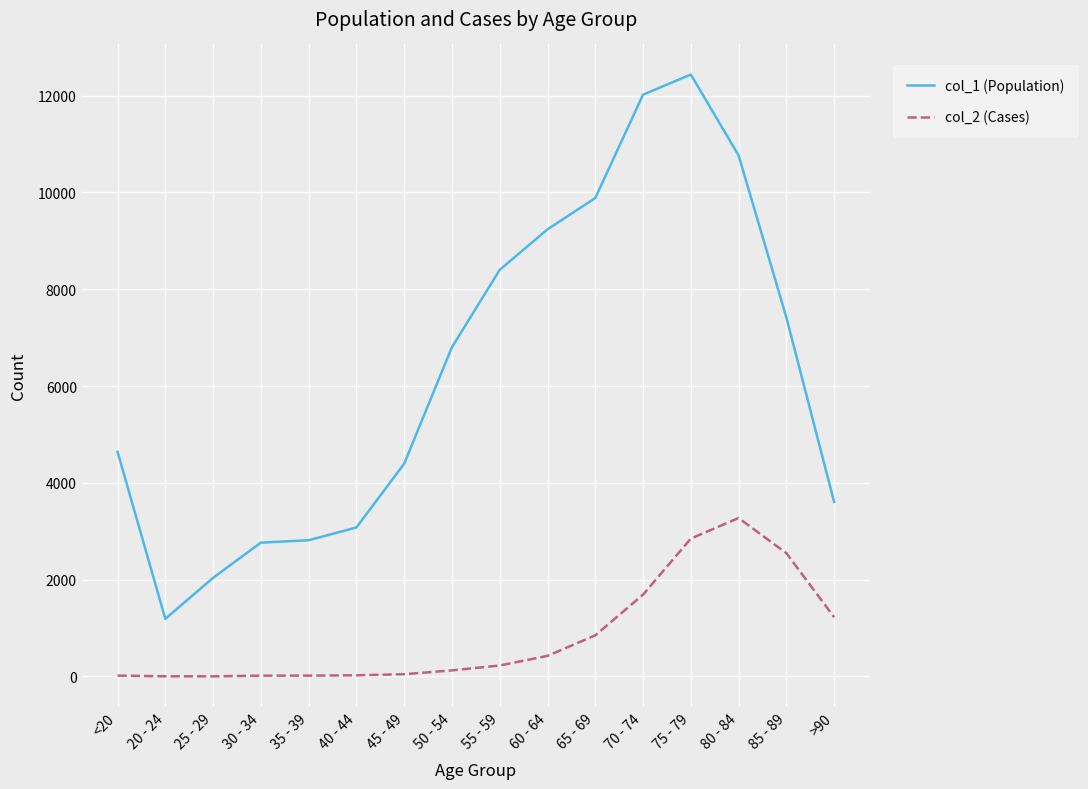

What is the average value of the col_2 (Cases) series?

834